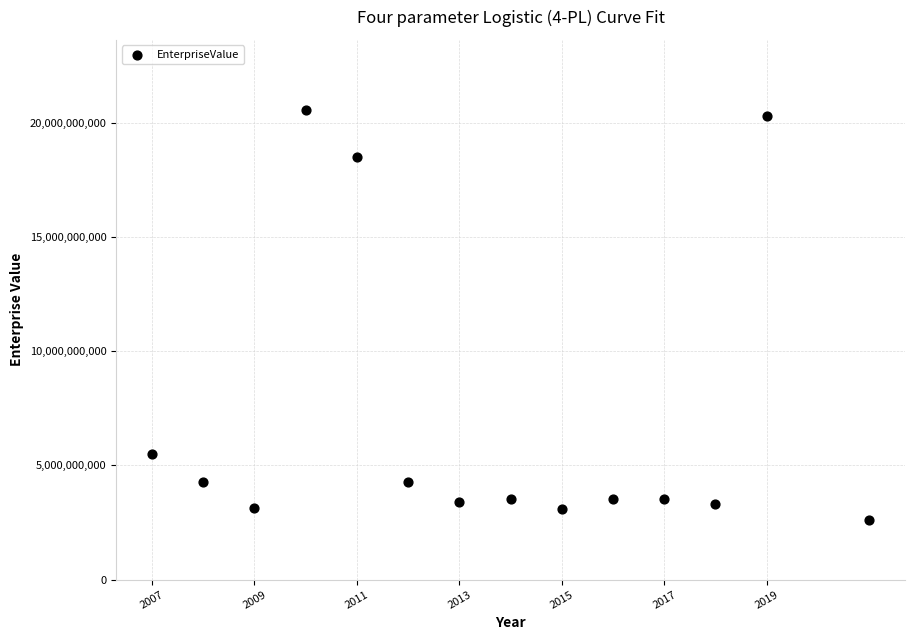

What Y value in the scatter plot is closest to 11566957424?

5507856309.0